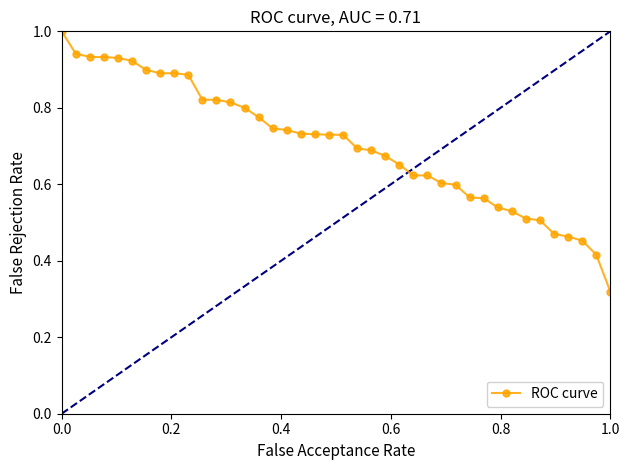

What is the maximum value shown in the chart?

1.0